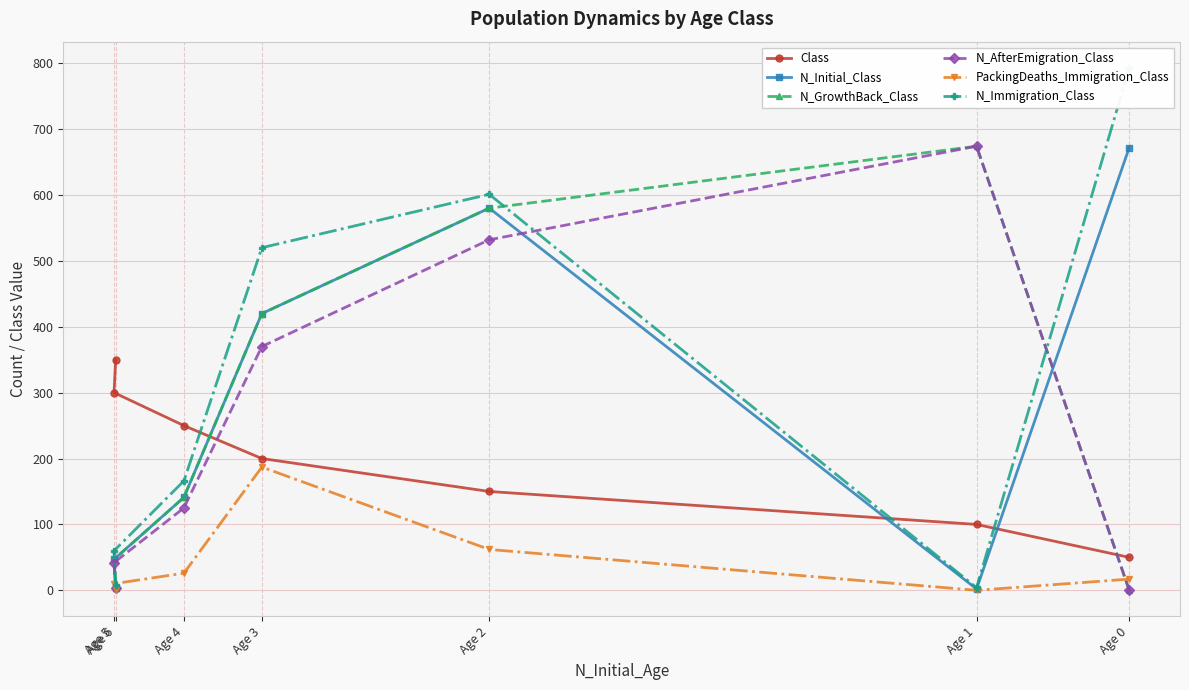

What is the highest value of the PackingDeaths_Immigration_Class series?

187